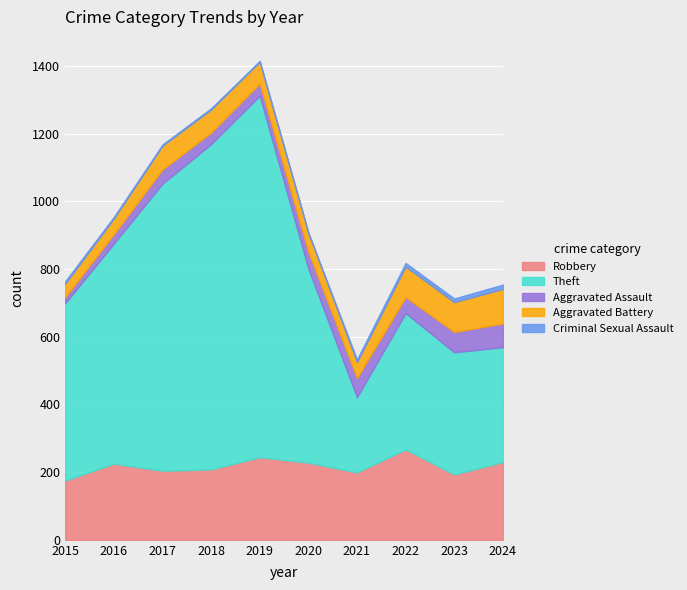

What are all the series names shown in the legend?

Robbery, Theft, Aggravated Assault, Aggravated Battery, Criminal Sexual Assault